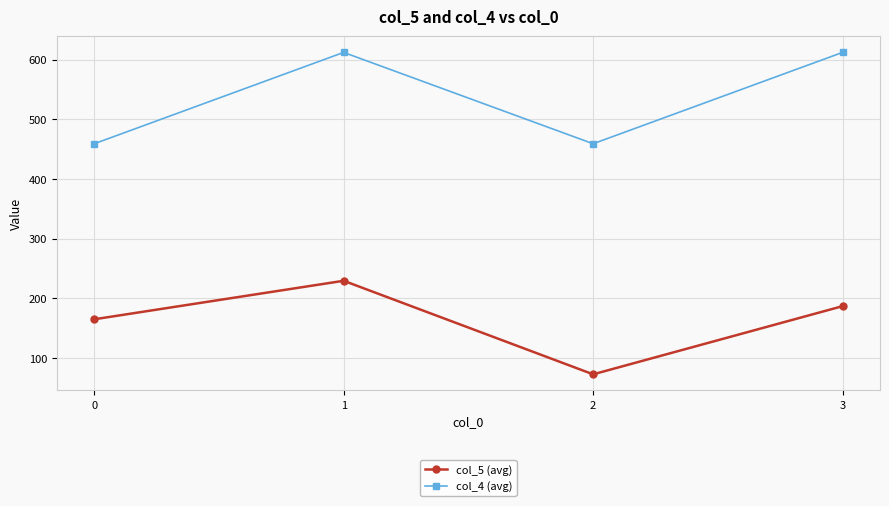

Is it true that col_5 (avg) equals 46.0 at 2?

False